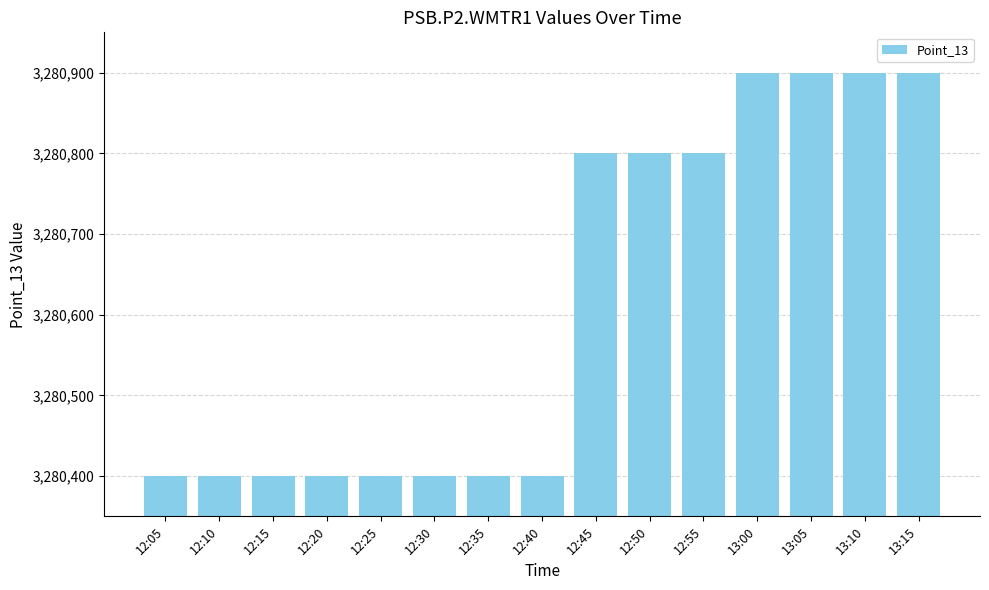

Reading left to right, extract all data points from this chart.

3280400	3280400	3280400	3280400	3280400	3280400	3280400	3280400	3280800	3280800	3280800	3280900	3280900	3280900	3280900